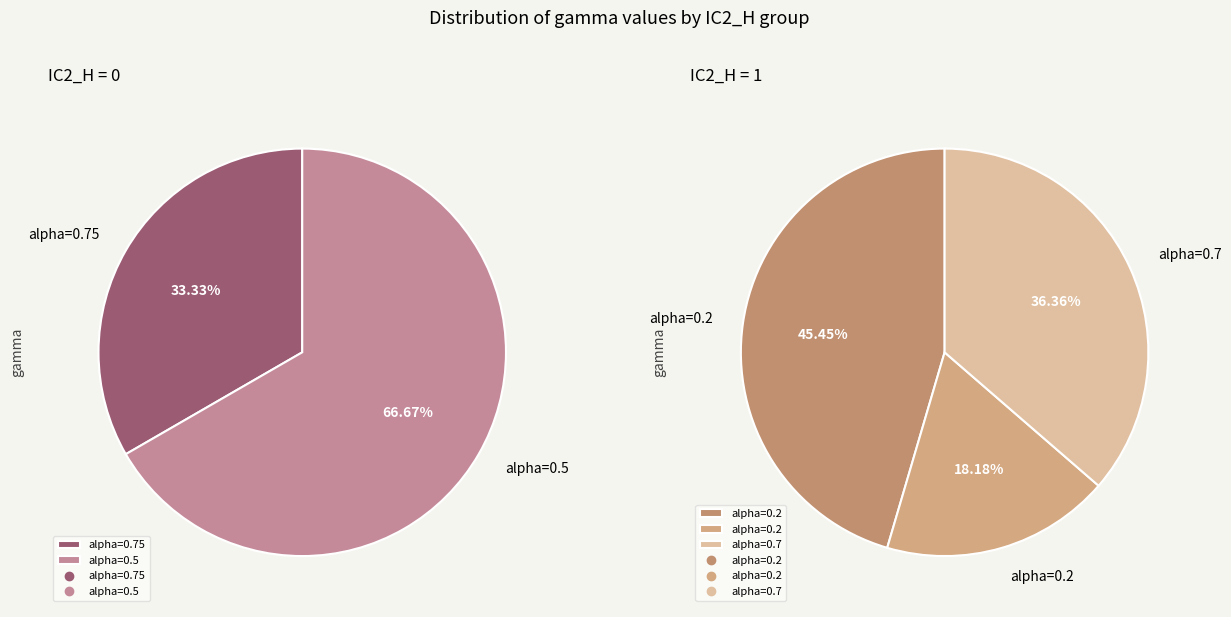

True or false: 1 accounts for 1% of the total.

False